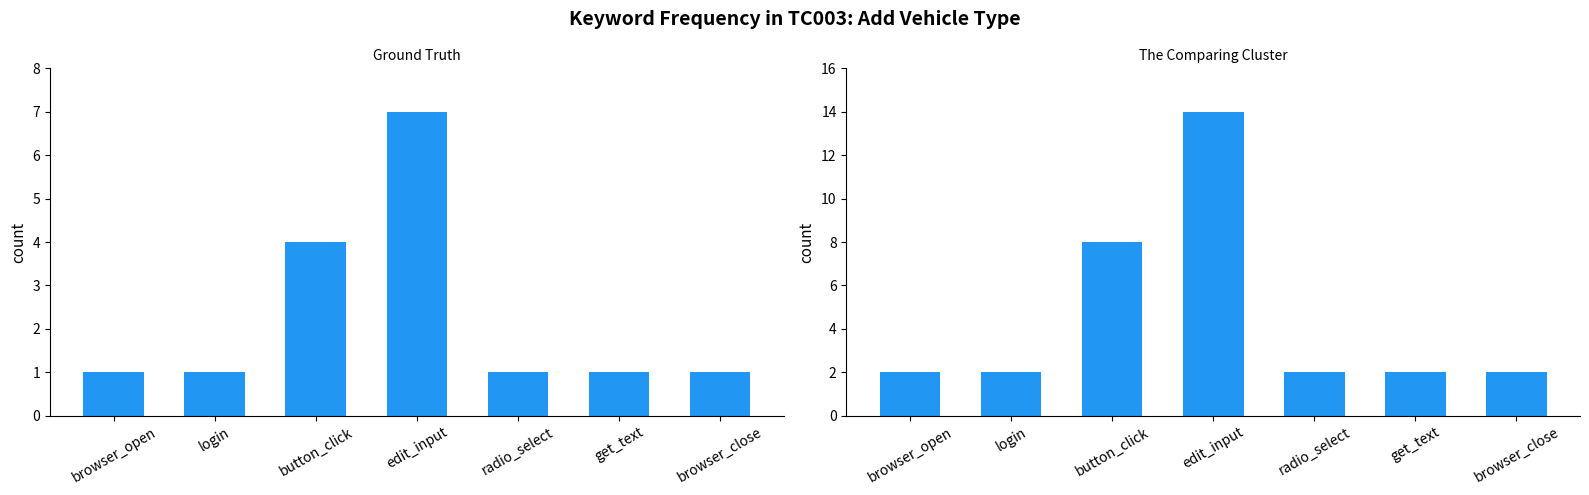

What is the smallest value displayed?

2